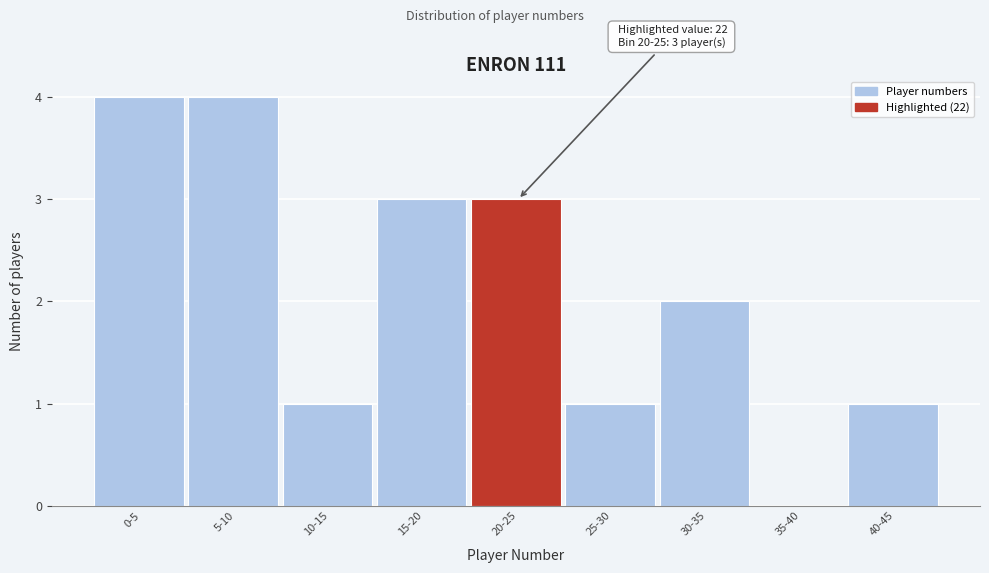

Reading left to right, what are all the values shown in this chart?

0-5=4	5-10=4	10-15=1	15-20=3	20-25=3	25-30=1	30-35=2	35-40=0	40-45=1